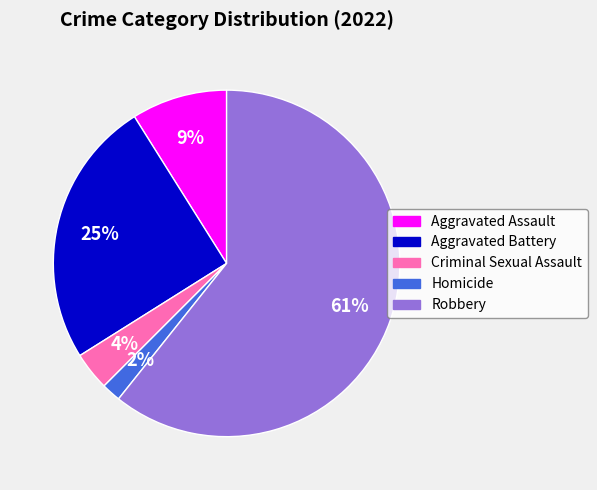

Which category has the smallest portion of the pie?

Homicide